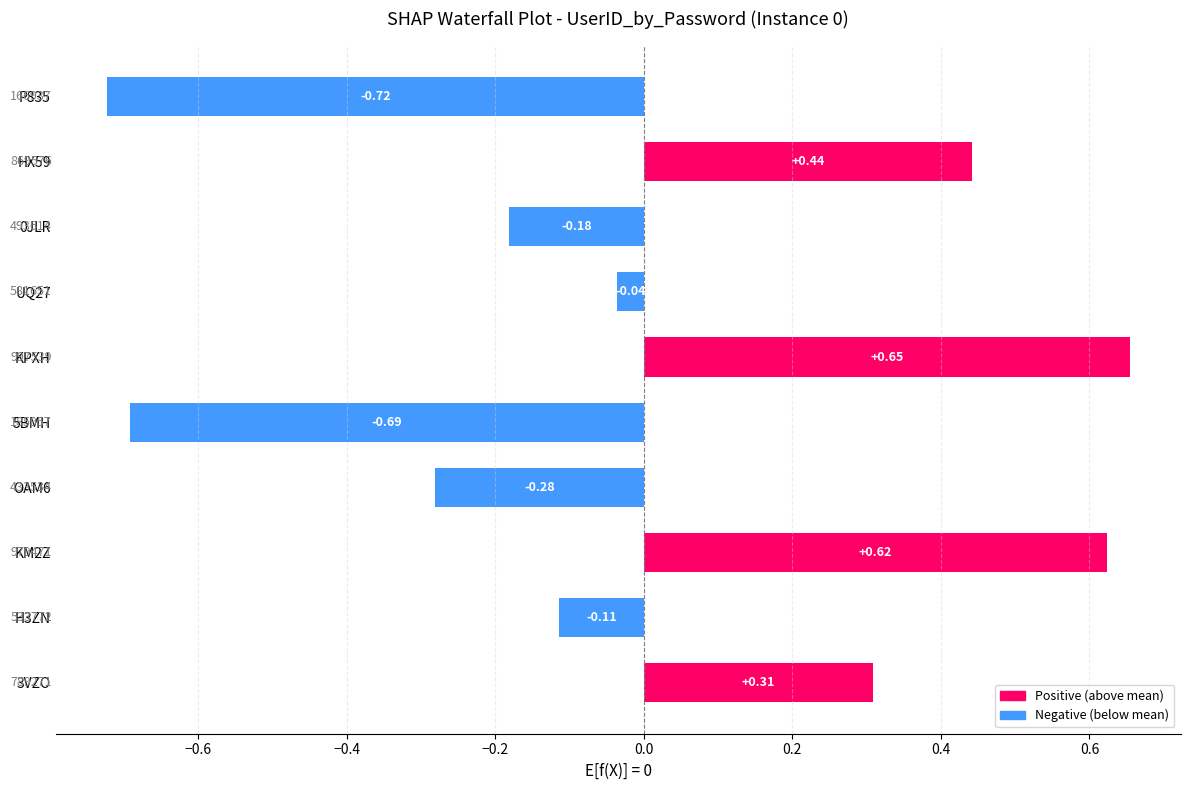

Which has a higher value, KM2Z or OAM6?

KM2Z